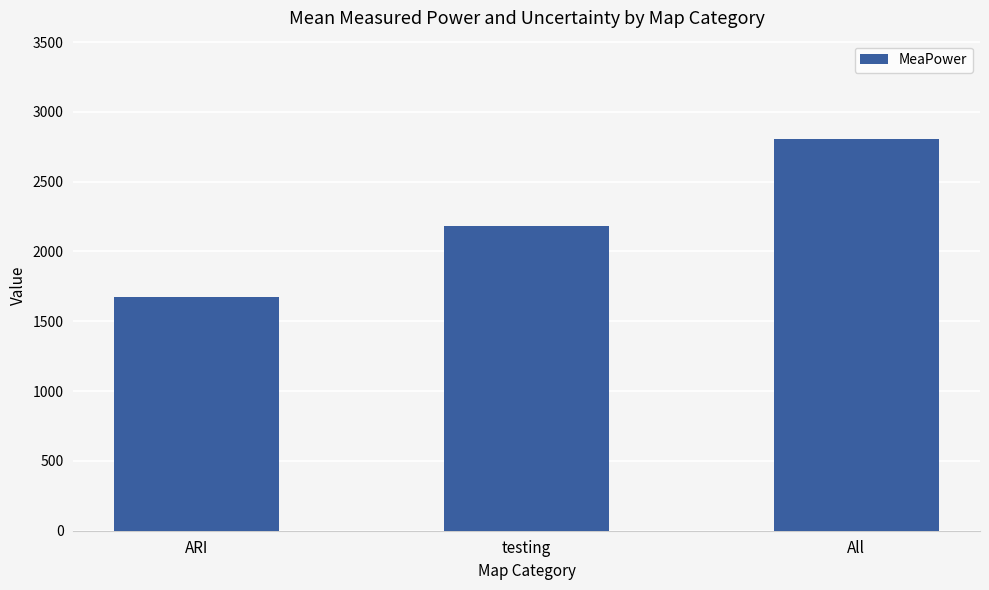

What is the difference between the values at testing and All?

622.8